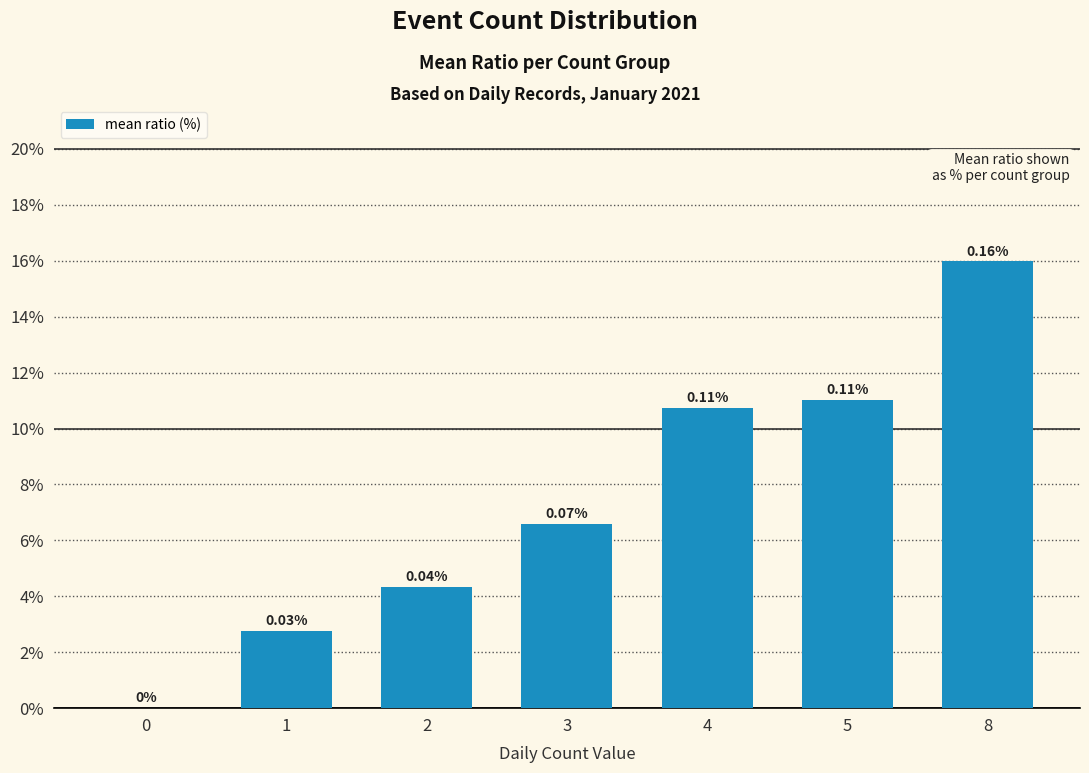

What is the sum of all values?

0.5